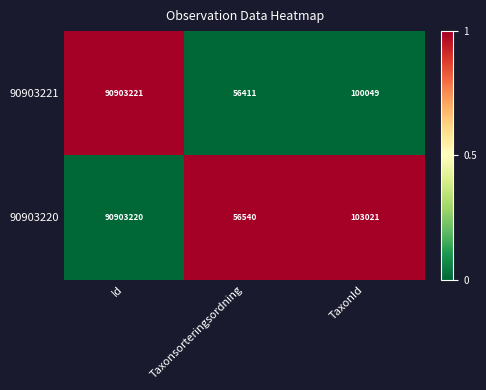

What is the difference between the maximum and minimum values in the 90903221 series?

90846810